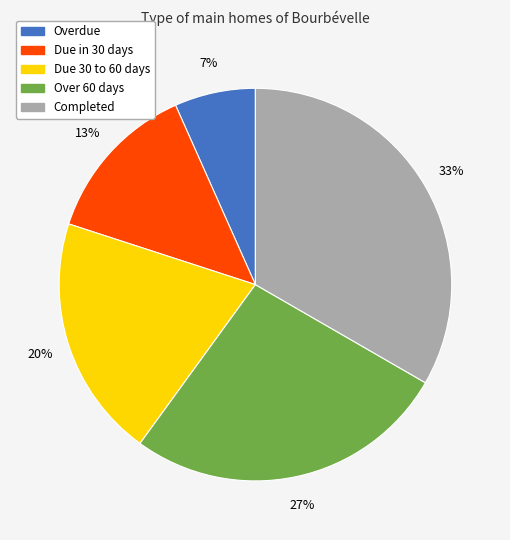

Does any single category account for the majority?

No